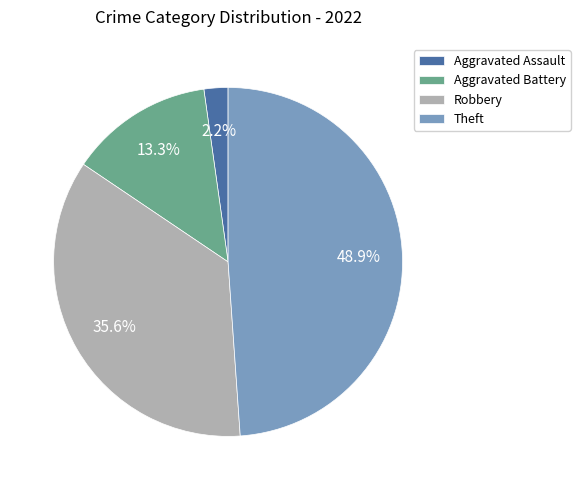

Rank the categories by value from lowest to highest.

Aggravated Assault, Aggravated Battery, Robbery, Theft